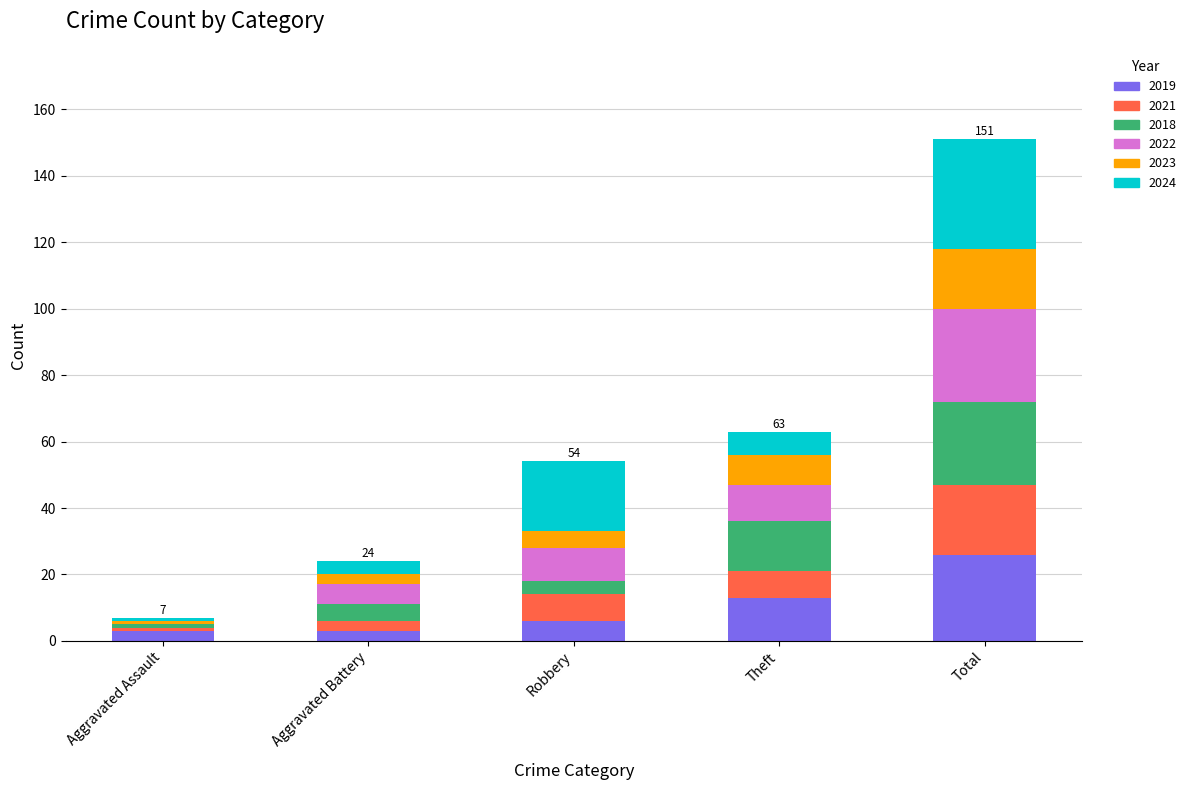

What is the sum of all 2019 values?

51